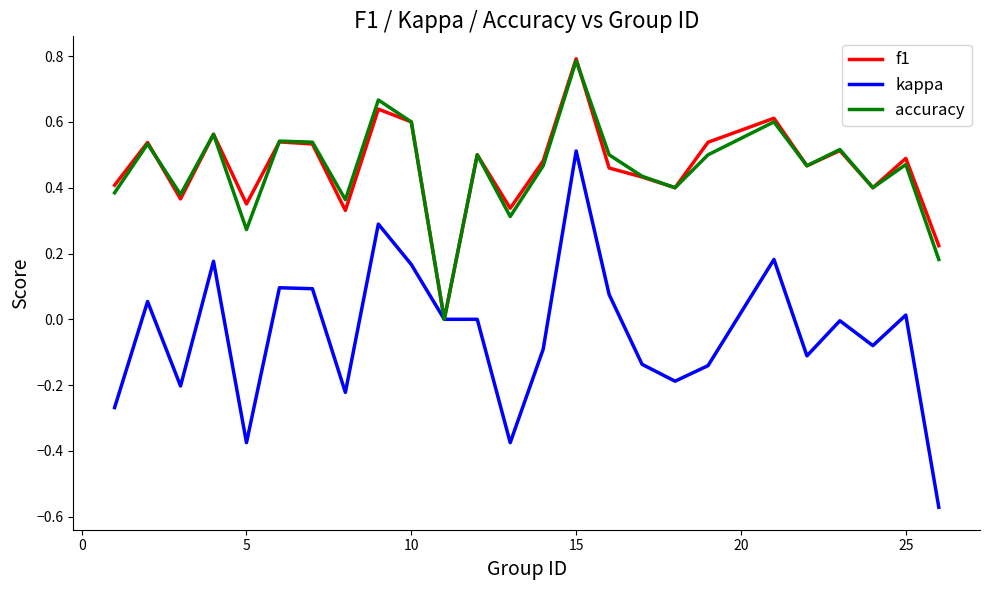

Which series has the widest spread of values?

kappa